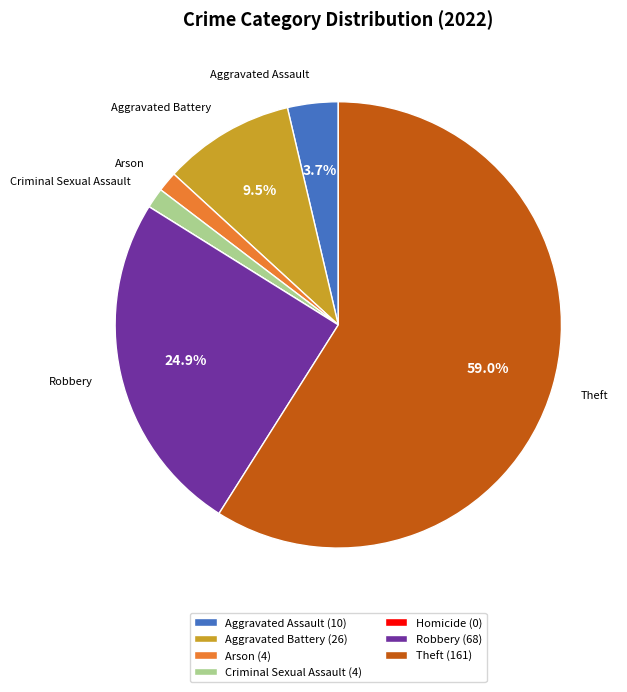

What percentage is the Aggravated Assault slice, to the nearest percent?

4%